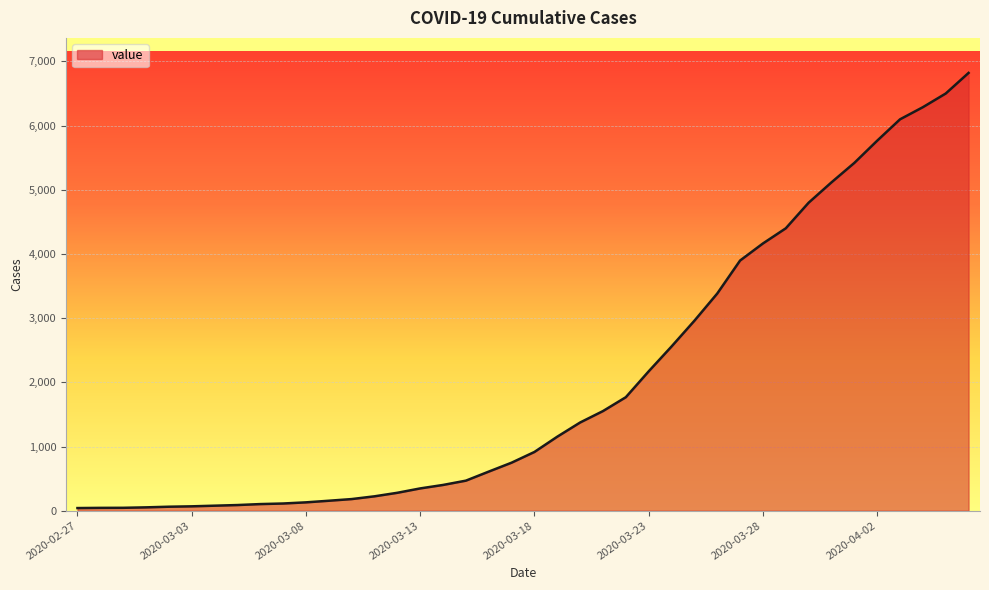

What is the maximum value shown in the chart?

6820